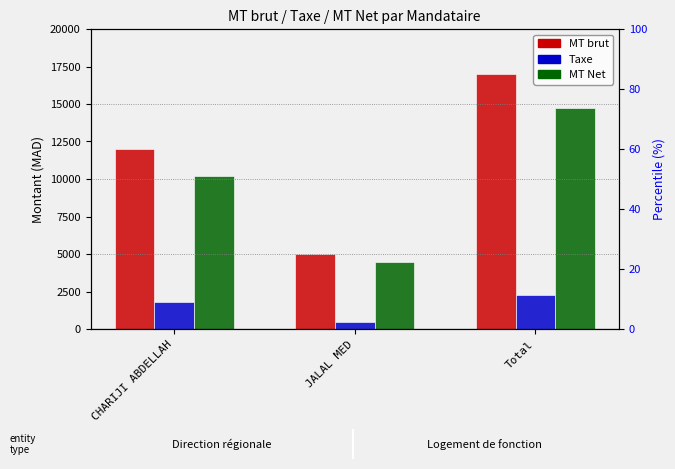

Where does the MT Net series first go above 10200?

Total